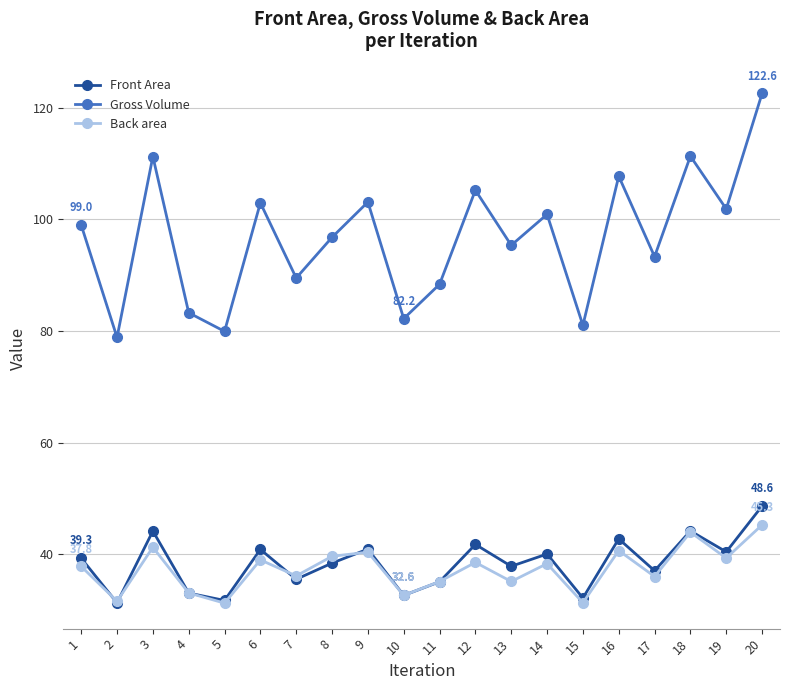

What is the greatest value displayed?

122.6